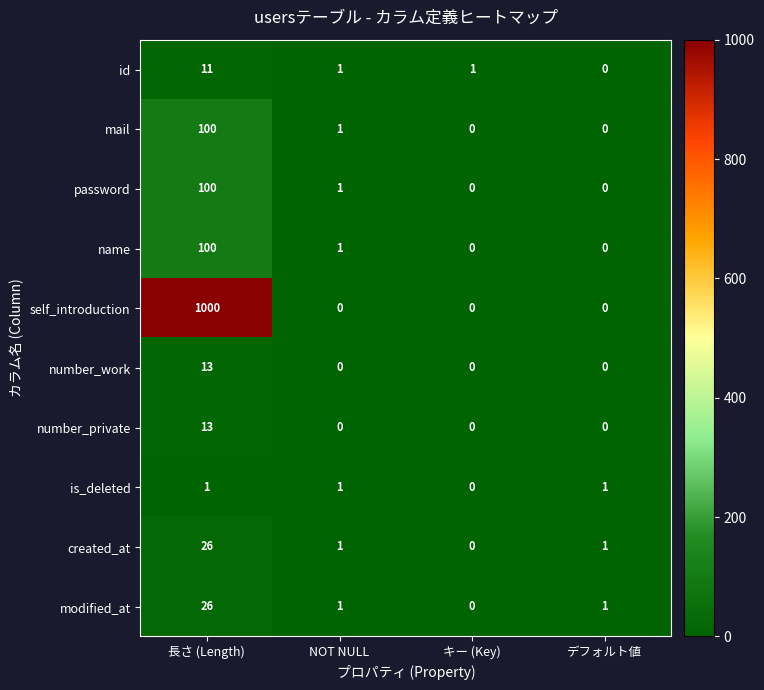

What is the difference between the highest and lowest values at 長さ (Length)?

999